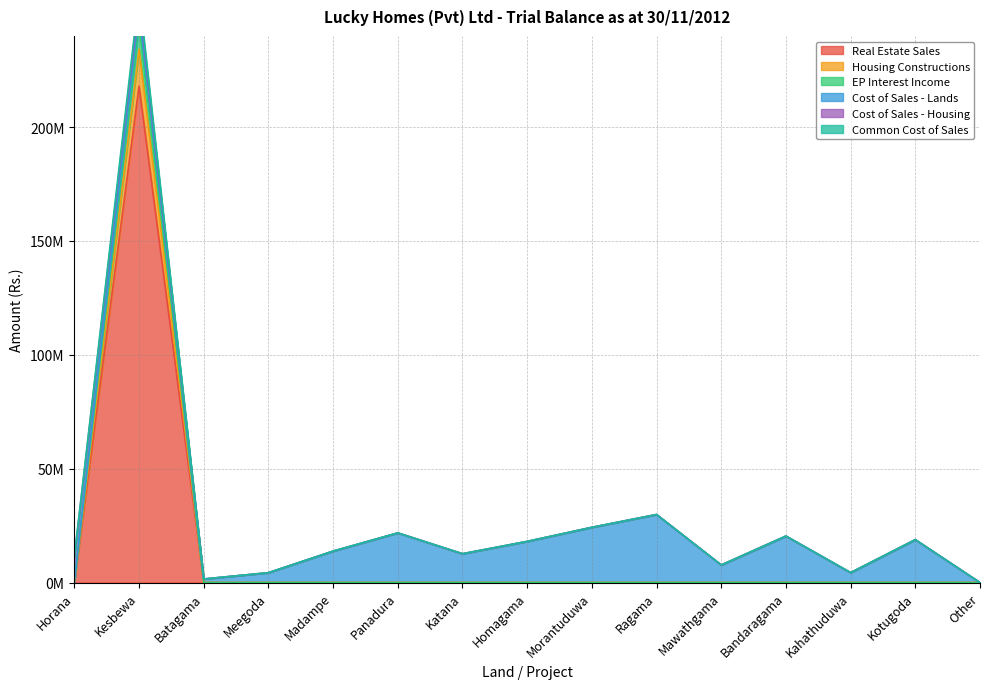

At which category is the sum across all series the highest?

Kesbewa